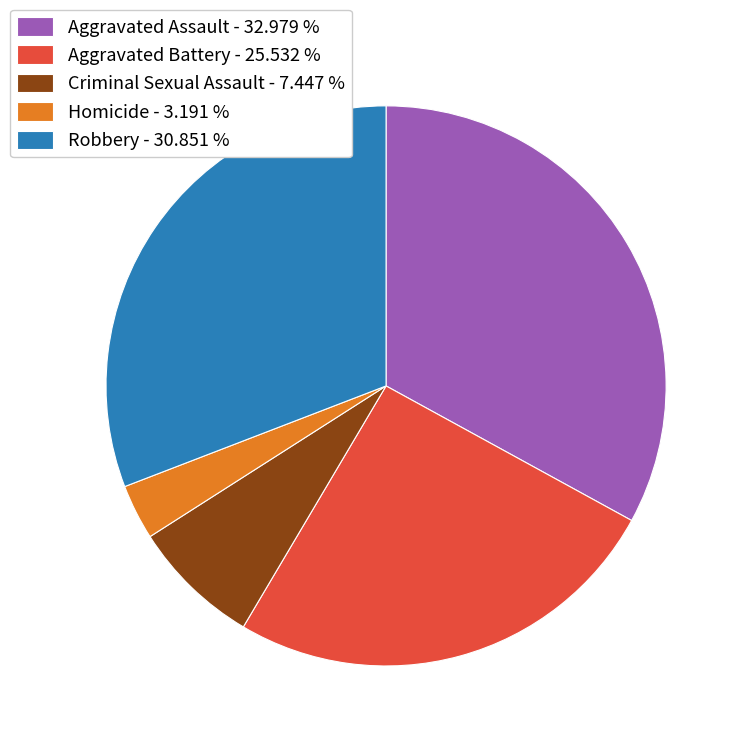

Is there a majority slice in this chart?

No